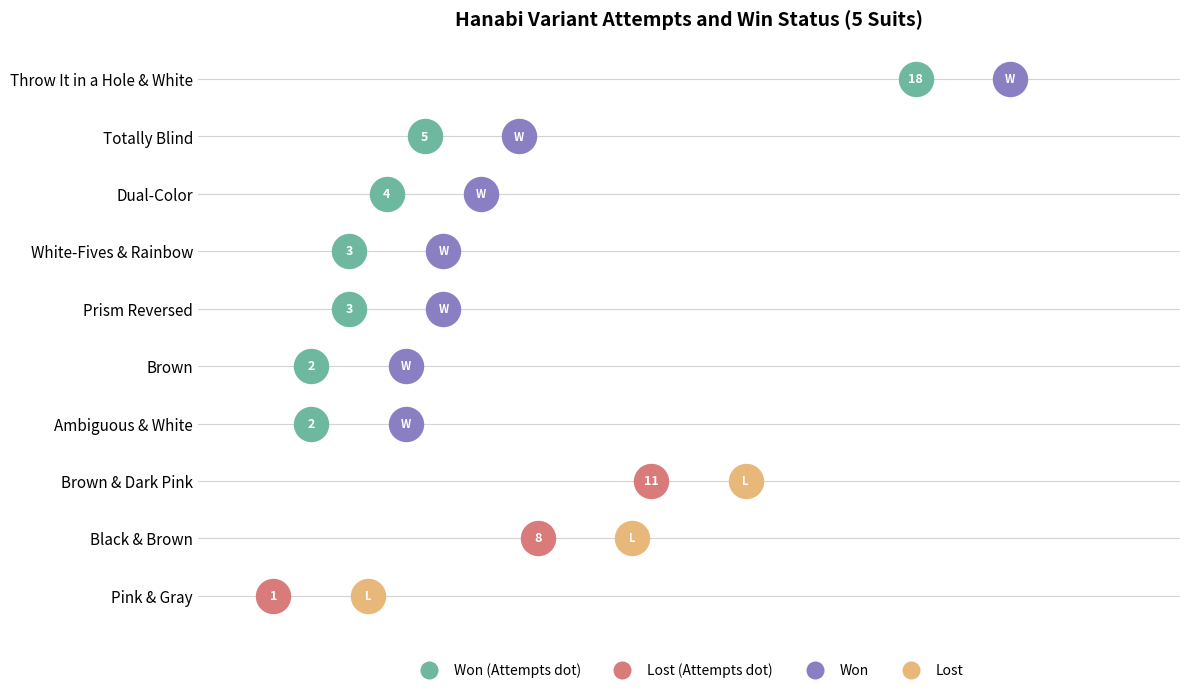

Is the value of won at Pink & Gray greater than the value of attempts at Brown?

No